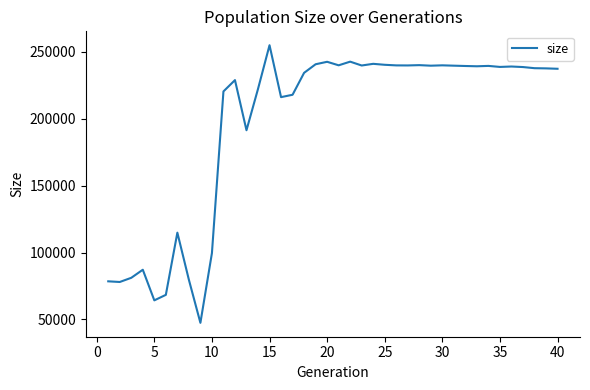

What is the smallest value displayed?

47477